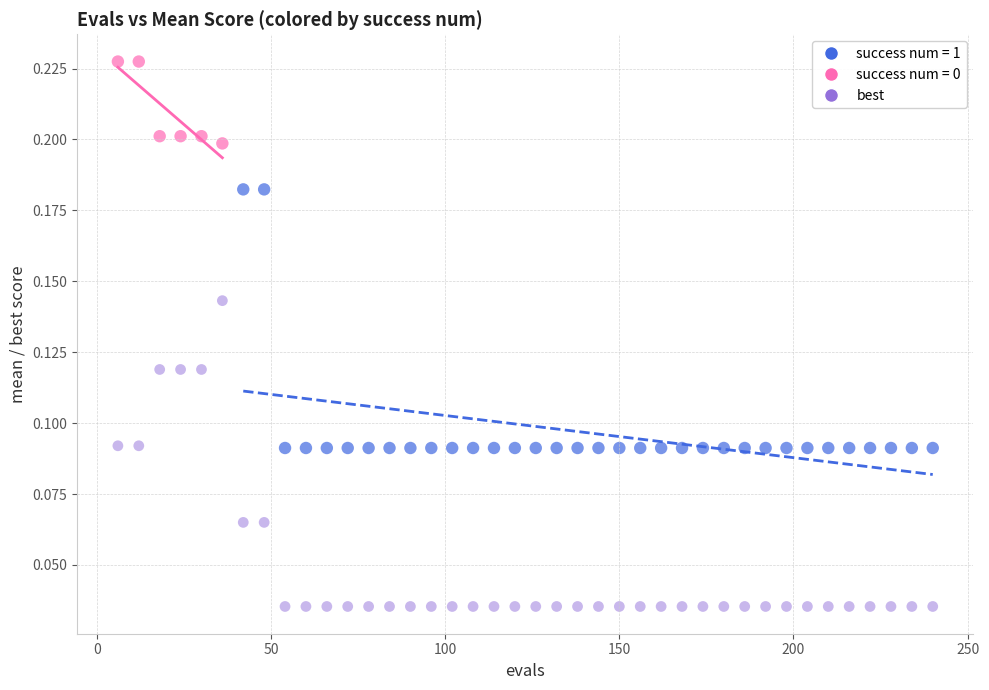

Which series has the widest spread of Y values?

best